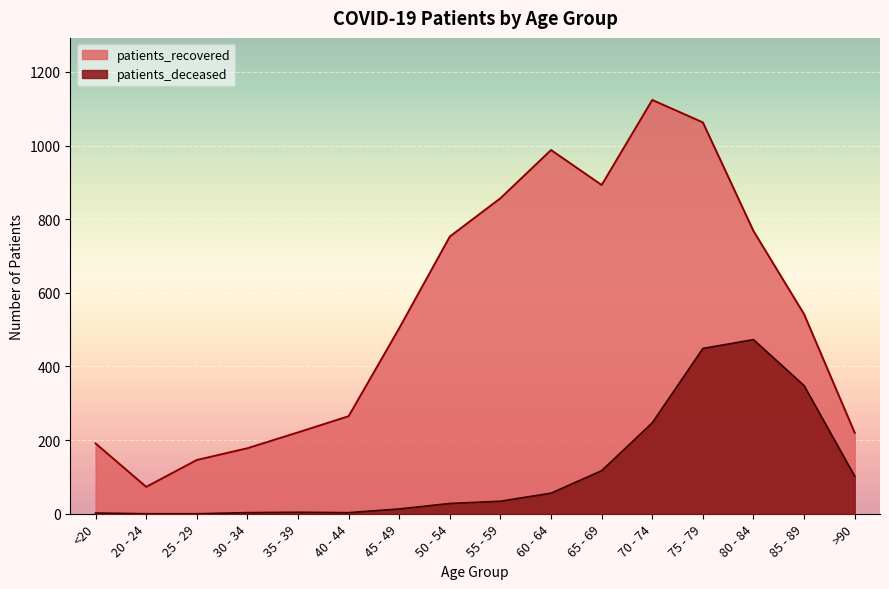

What is the difference between the patients_recovered values at 85 - 89 and 75 - 79?

521